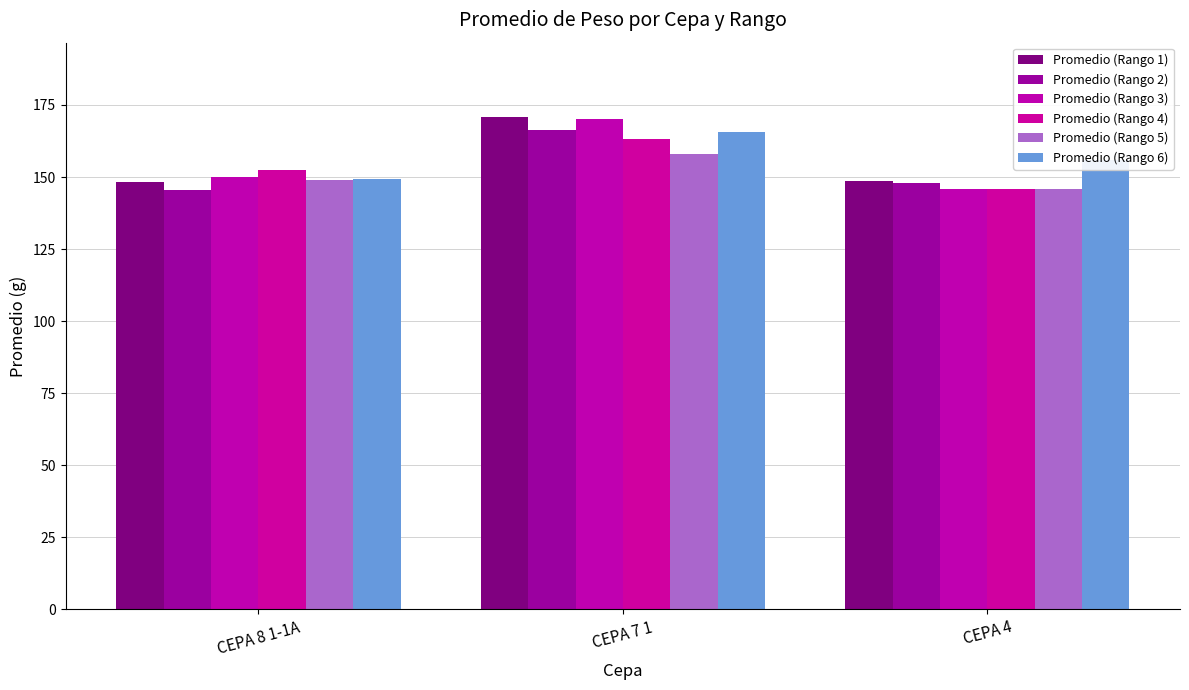

Reading left to right, what are all the values shown in this chart?

Promedio (Rango 1): CEPA 8 1-1A=148.1	CEPA 7 1=171.0	CEPA 4=148.5
Promedio (Rango 2): CEPA 8 1-1A=145.6	CEPA 7 1=166.2	CEPA 4=147.8
Promedio (Rango 3): CEPA 8 1-1A=149.9	CEPA 7 1=170.1	CEPA 4=145.9
Promedio (Rango 4): CEPA 8 1-1A=152.3	CEPA 7 1=163.0	CEPA 4=145.8
Promedio (Rango 5): CEPA 8 1-1A=149.1	CEPA 7 1=158.1	CEPA 4=145.7
Promedio (Rango 6): CEPA 8 1-1A=149.3	CEPA 7 1=165.7	CEPA 4=155.8